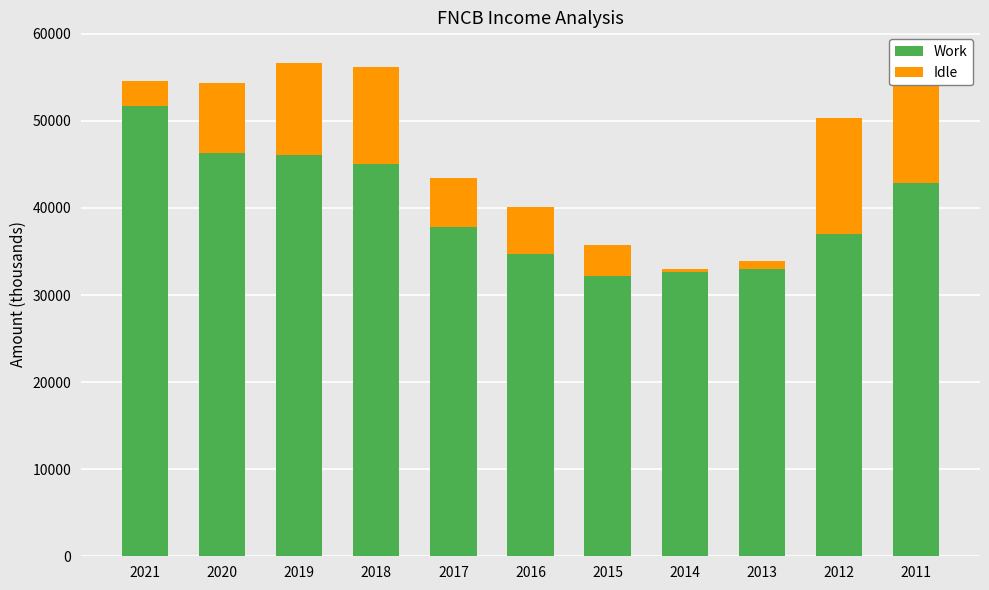

What are all the series names shown in the legend?

Work, Idle